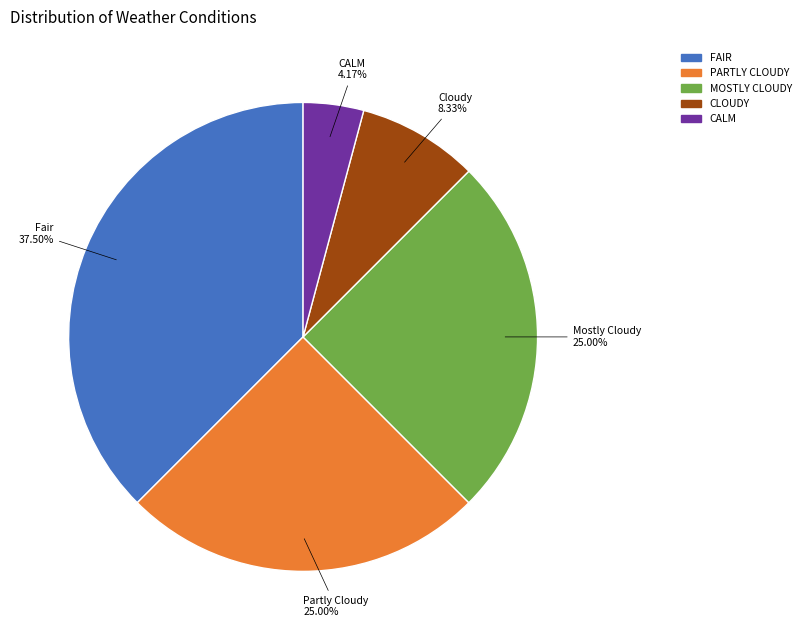

True or false: CALM accounts for 4% of the total.

True